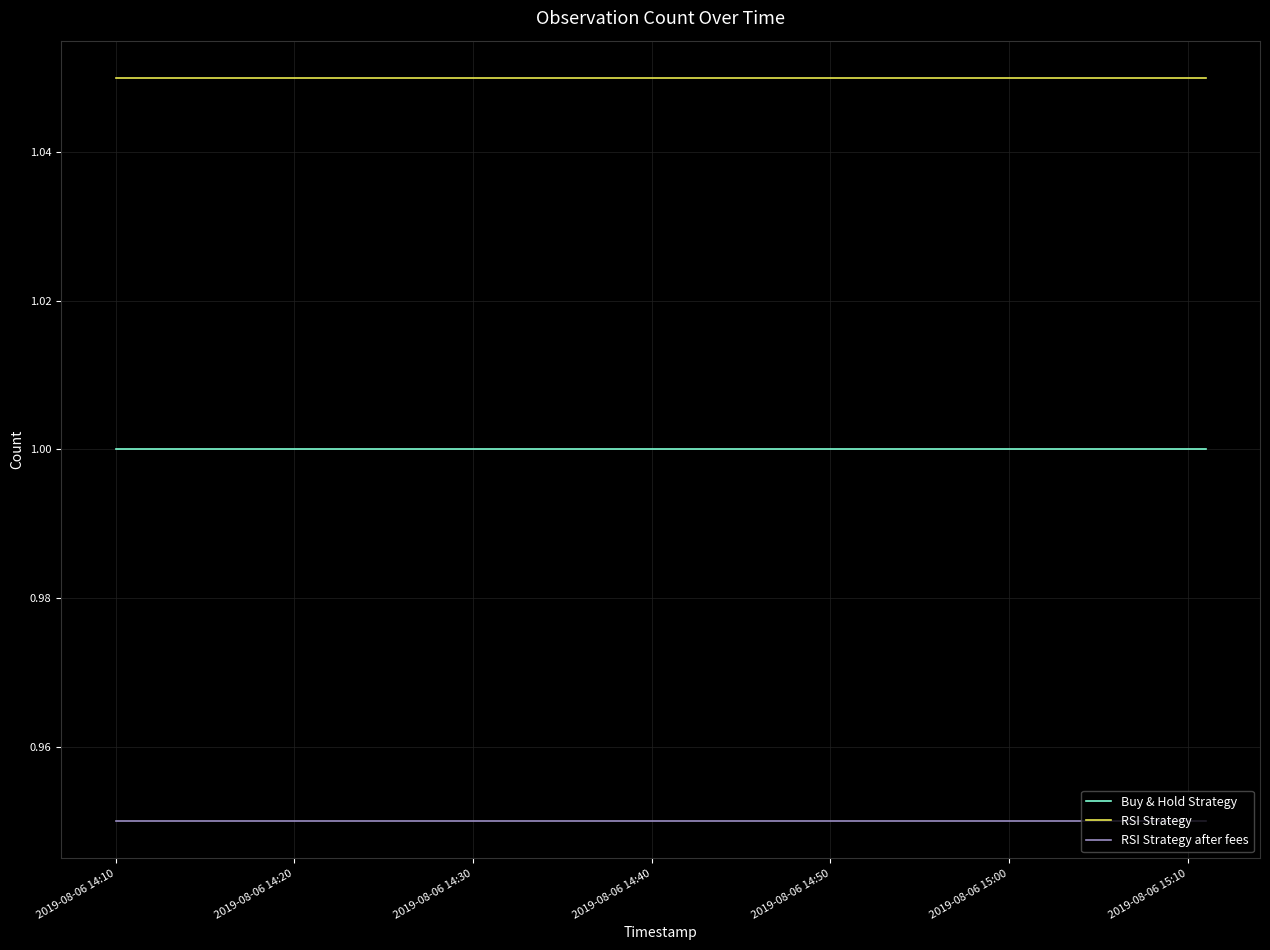

Rank the series by their maximum value, from highest to lowest.

RSI Strategy, Buy & Hold Strategy, RSI Strategy after fees